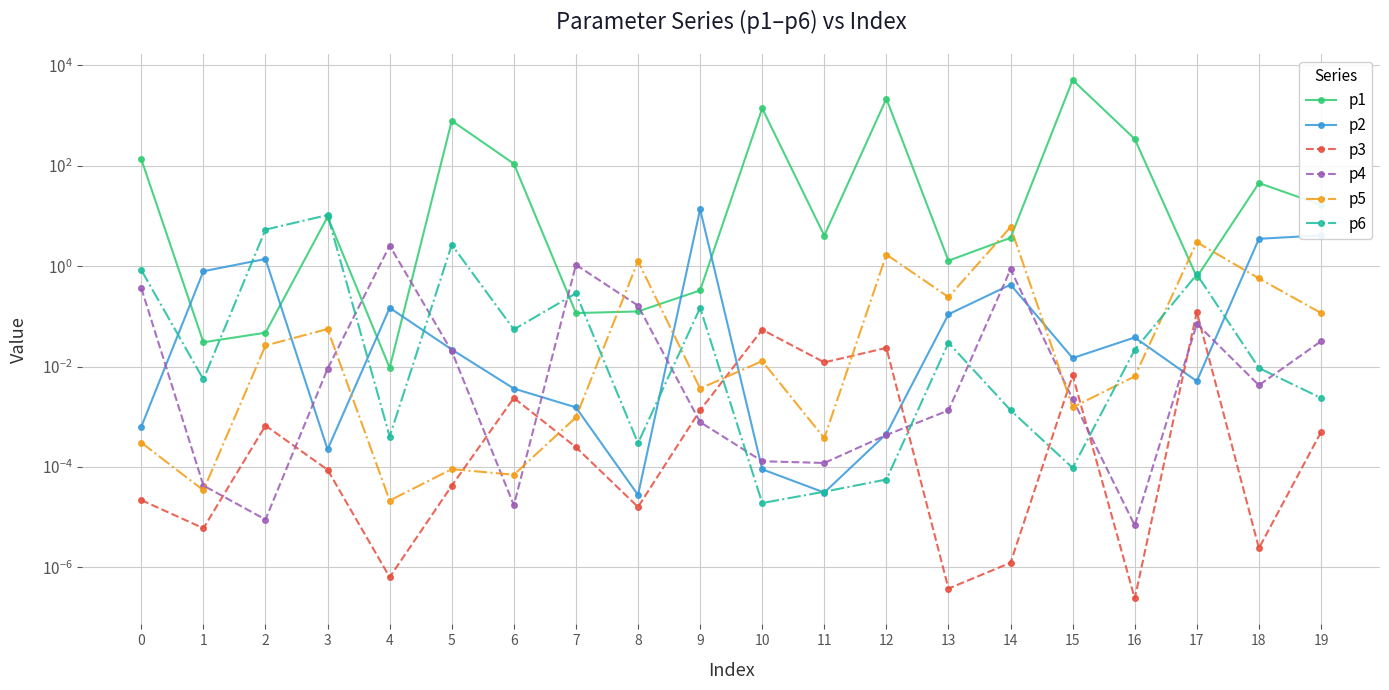

What is the difference between the maximum and minimum values in the p1 series?

5125.8